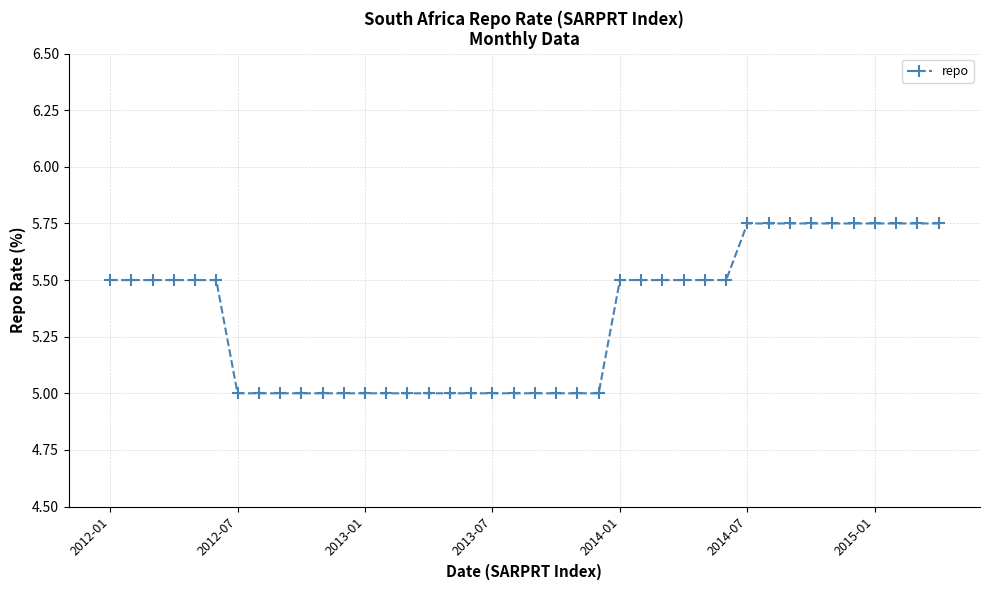

What is the minimum value shown in the chart?

5.0